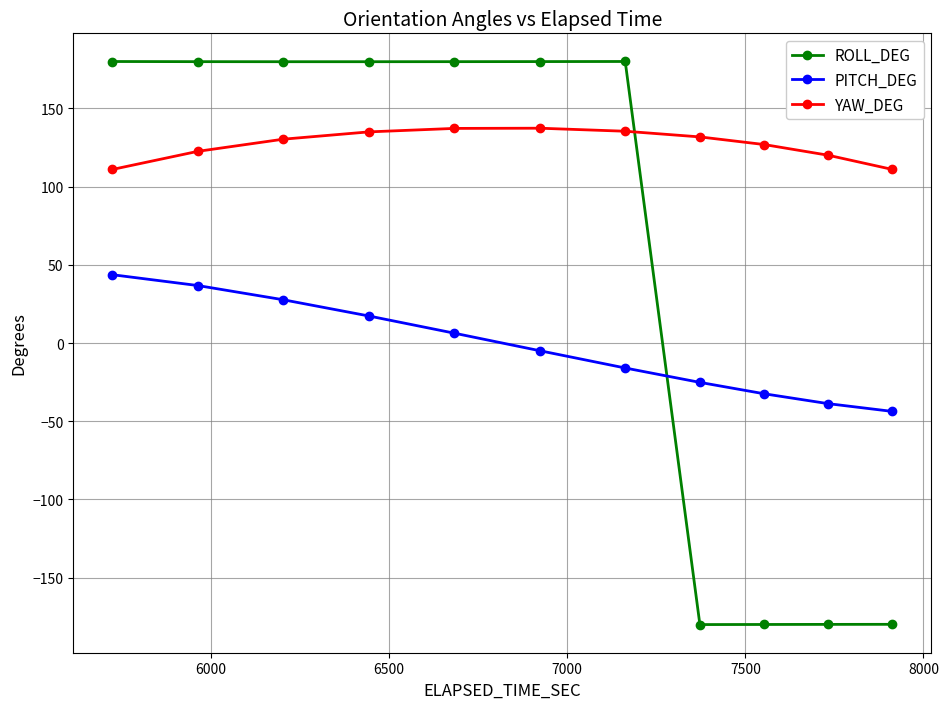

Which series has the largest total across all categories?

YAW_DEG